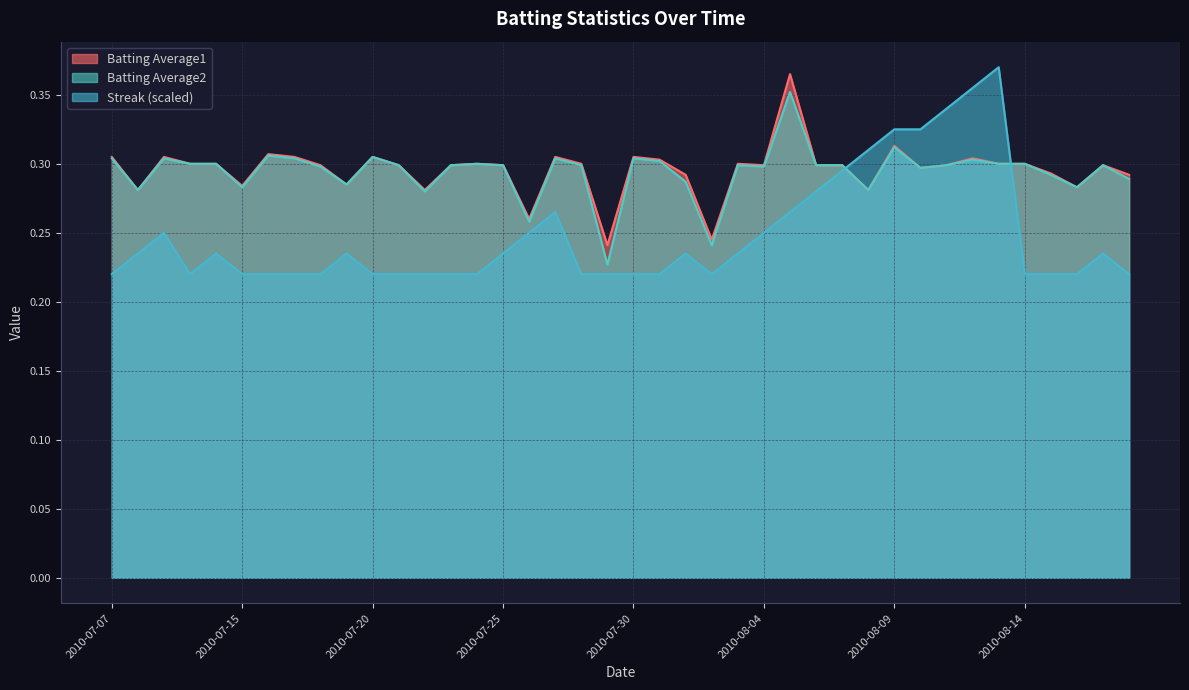

Which series ends up on top after the final intersection of Streak and Batting Average1?

Batting Average1